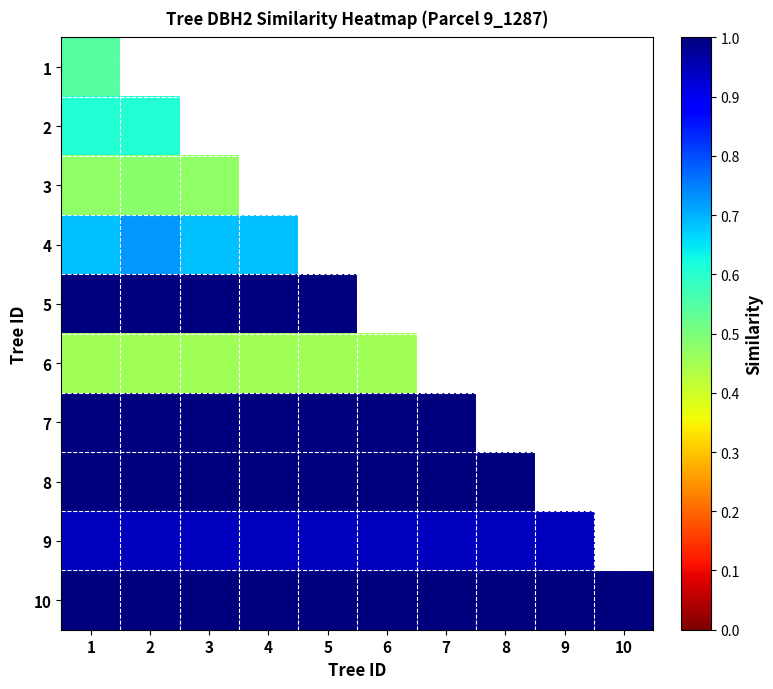

Is it true that 5 equals 1.0 at 4?

True